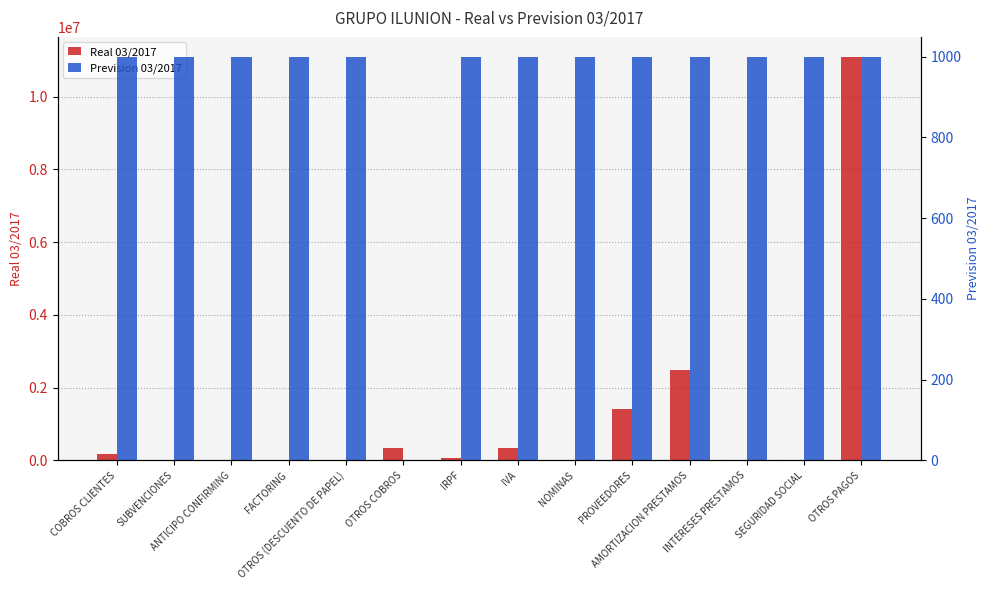

Reading left to right, extract all data points from this chart.

Real 03/2017: COBROS CLIENTES=165287.6	SUBVENCIONES=0.0	ANTICIPO CONFIRMING=0.0	FACTORING=0.0	OTROS (DESCUENTO DE PAPEL)=0.0	OTROS COBROS=340191.9	IRPF=56206.8	IVA=346583.6	NOMINAS=4191.1	PROVEEDORES=1404398.6	AMORTIZACION PRESTAMOS=2475122.2	INTERESES PRESTAMOS=0.0	SEGURIDAD SOCIAL=0.0	OTROS PAGOS=11085559.9
Prevision 03/2017: COBROS CLIENTES=999.0	SUBVENCIONES=999.0	ANTICIPO CONFIRMING=999.0	FACTORING=999.0	OTROS (DESCUENTO DE PAPEL)=999.0	OTROS COBROS=0.0	IRPF=999.0	IVA=999.0	NOMINAS=999.0	PROVEEDORES=999.0	AMORTIZACION PRESTAMOS=999.0	INTERESES PRESTAMOS=999.0	SEGURIDAD SOCIAL=999.0	OTROS PAGOS=999.0